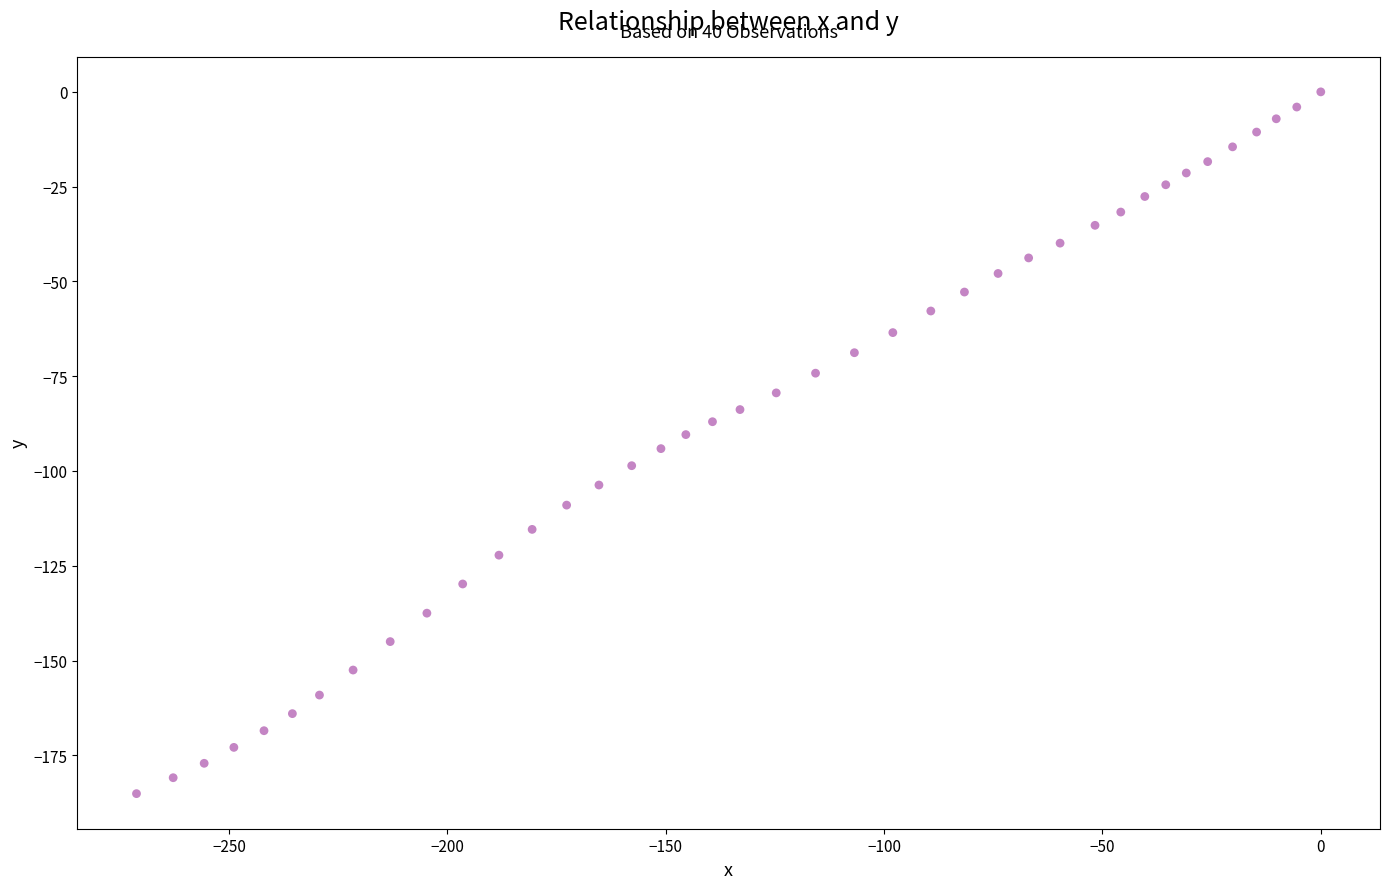

What is the range of Y values (max minus min)?

185.1